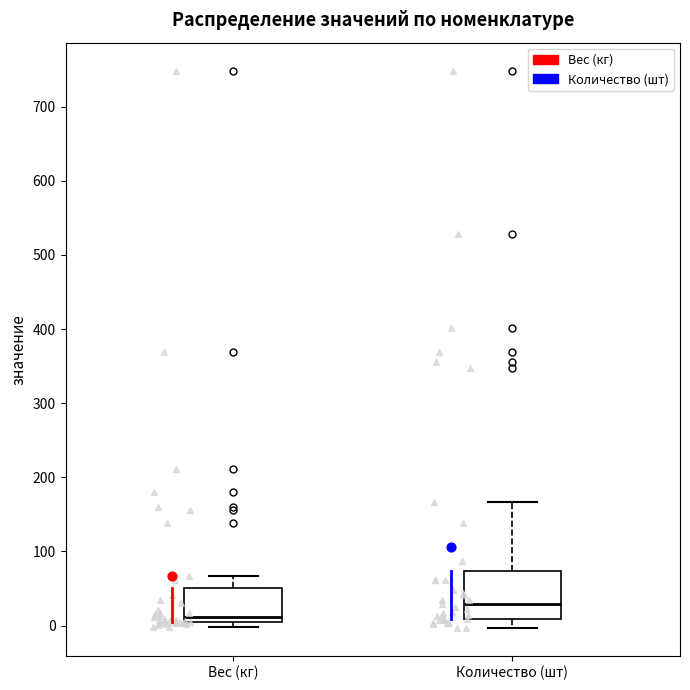

Which box is the tallest, from its lower edge to its upper edge?

Количество (шт)